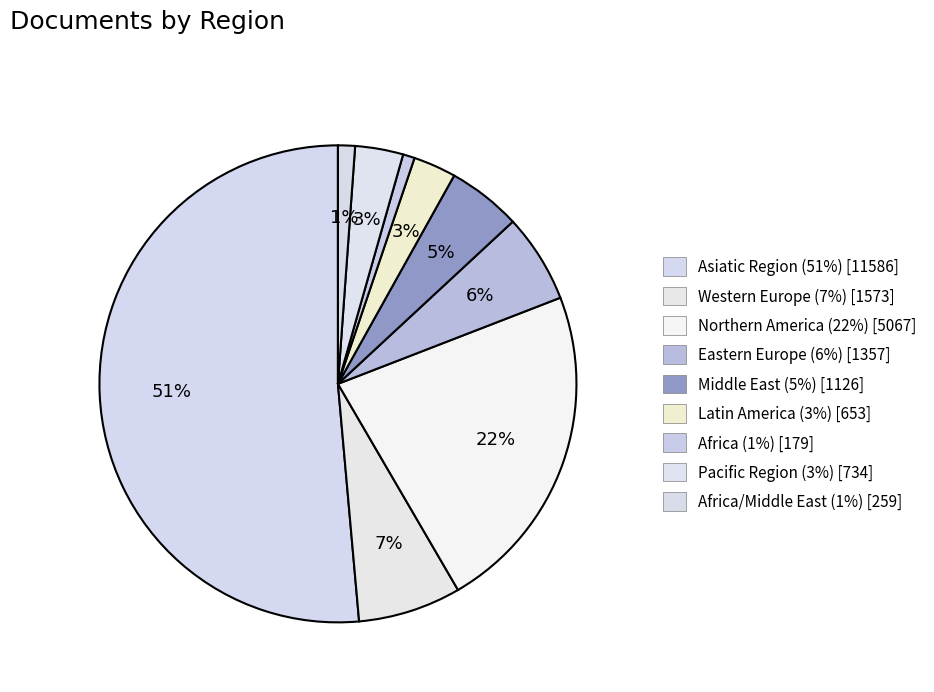

Rank the categories by value from highest to lowest.

Asiatic Region, Northern America, Western Europe, Eastern Europe, Middle East, Pacific Region, Latin America, Africa/Middle East, Africa